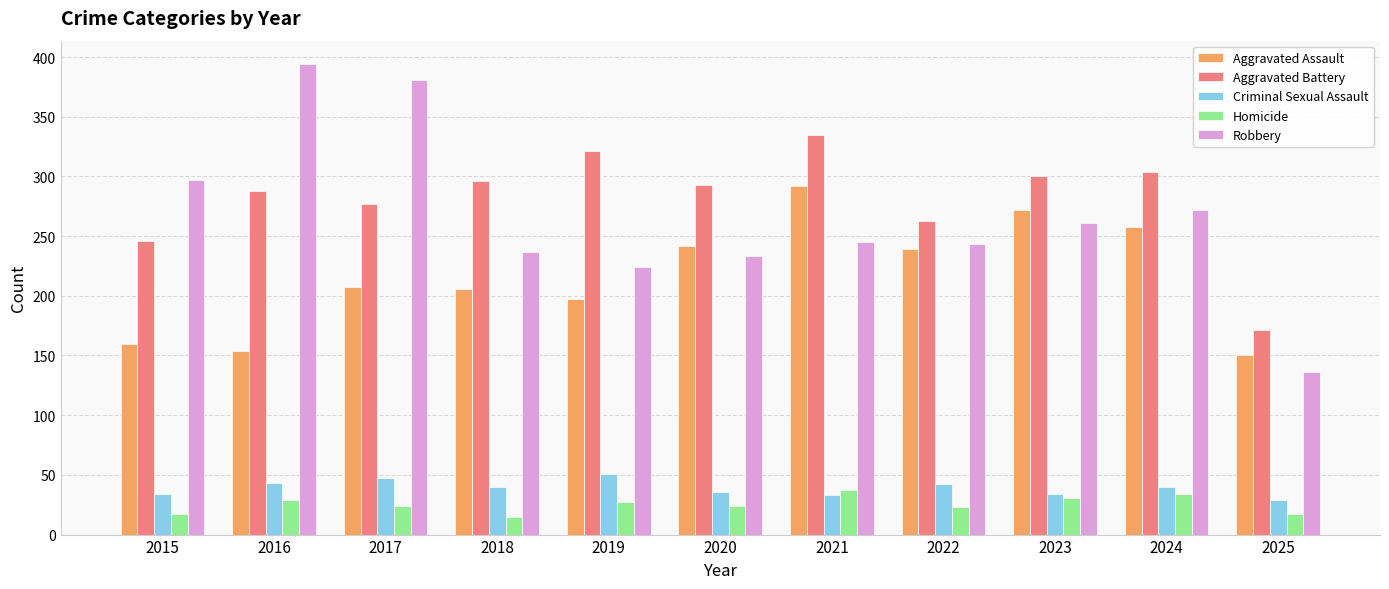

The Criminal Sexual Assault series shows 34 at 2023. True or false?

True